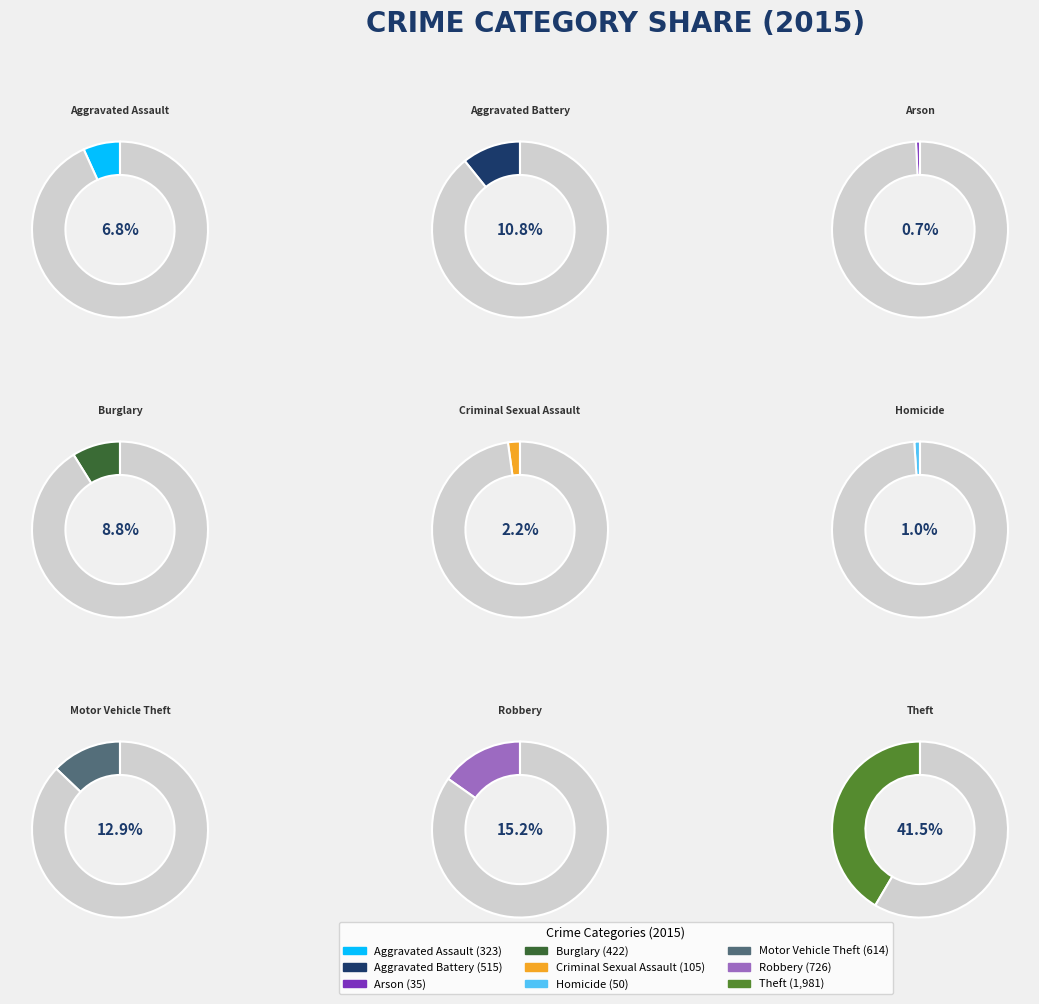

Between Aggravated Battery and Arson, which is larger?

Aggravated Battery